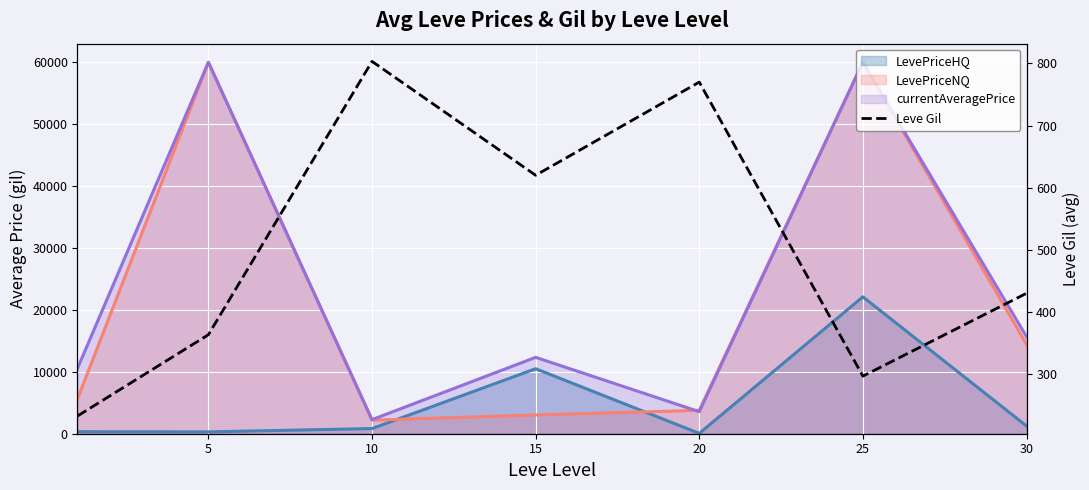

What is the smallest value displayed?

232.5